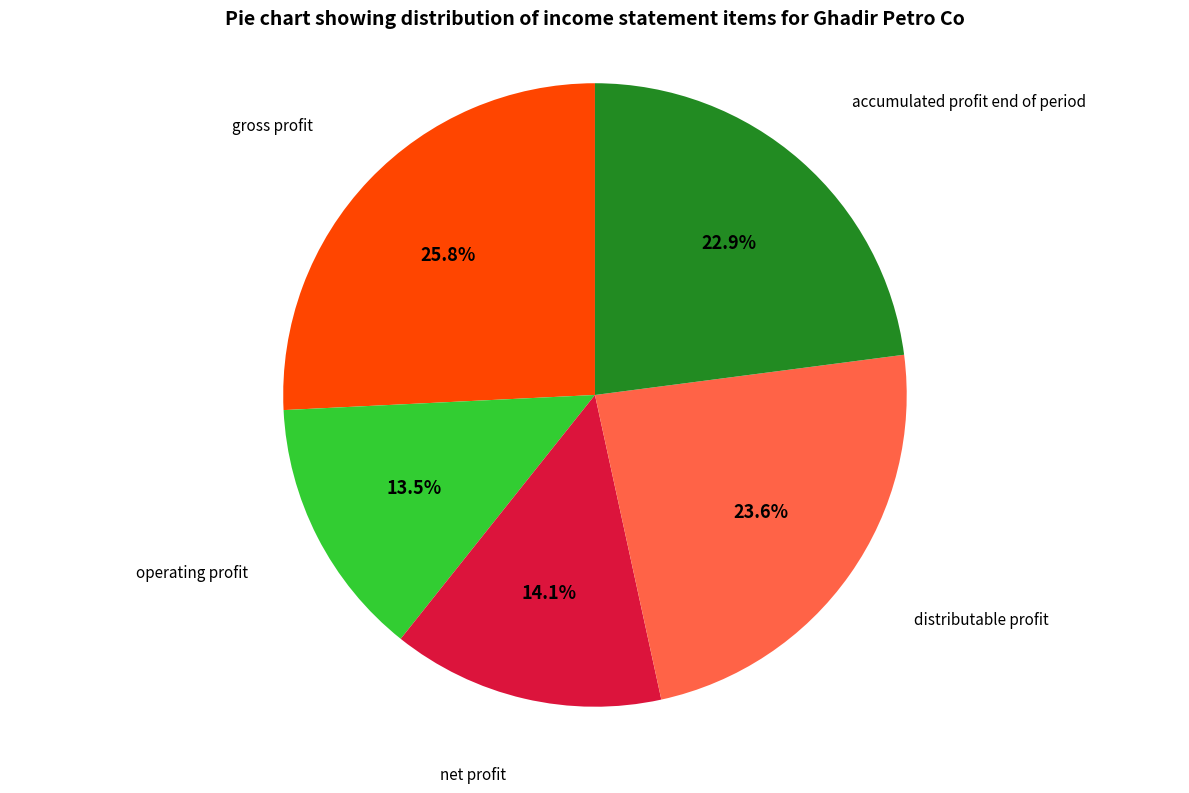

To the nearest percent, what is the average slice percentage?

20%